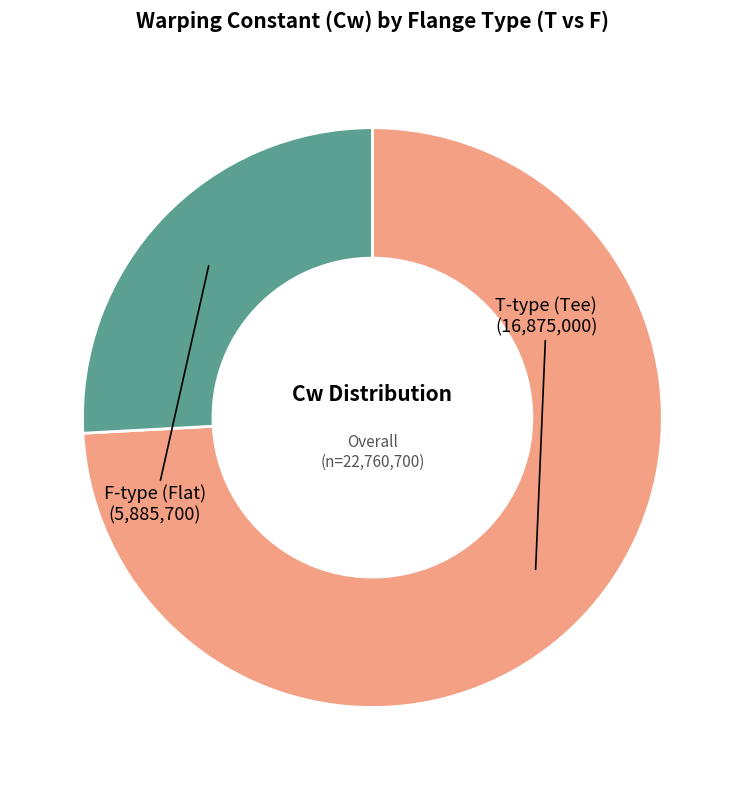

Does any single category account for the majority?

Yes